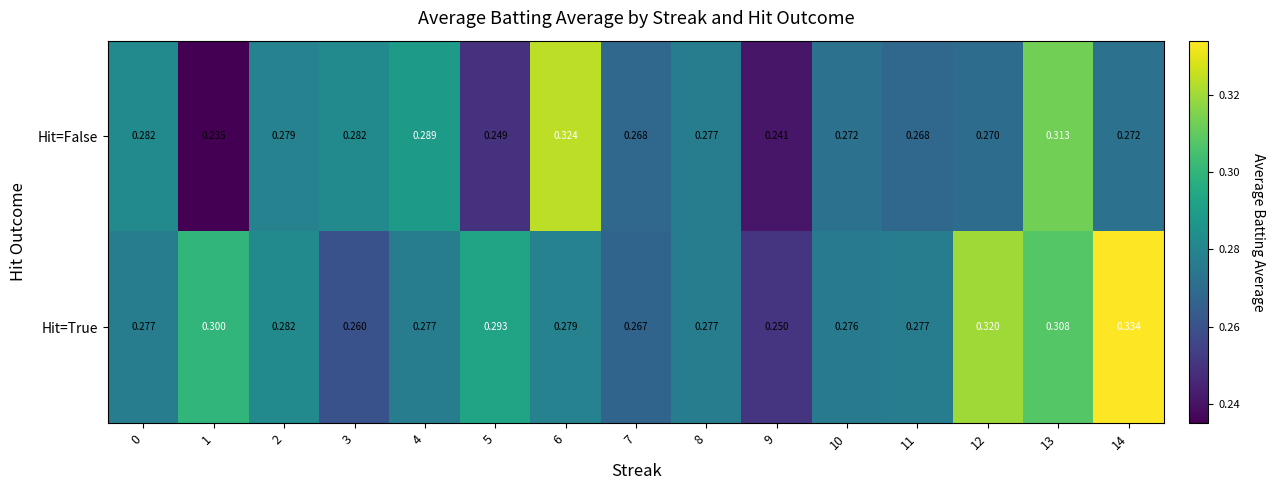

How many data points does each series have?

15